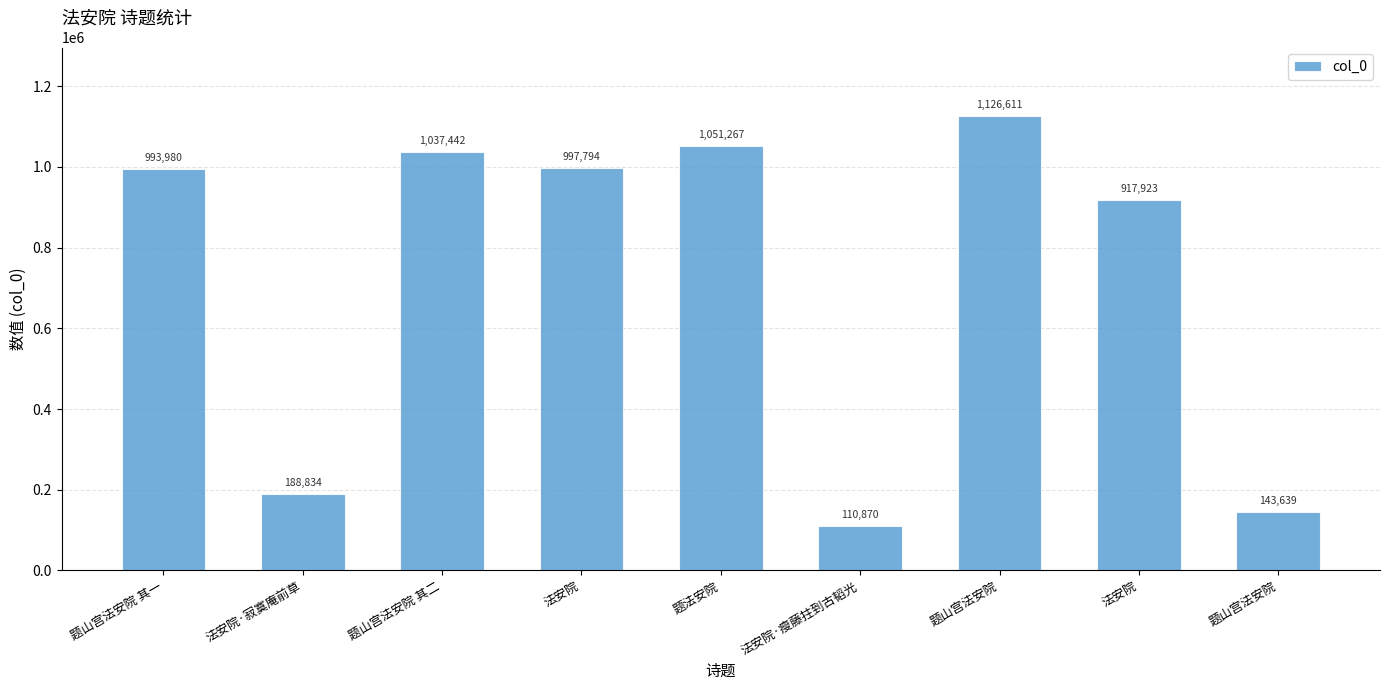

How many values are below 993980?

4